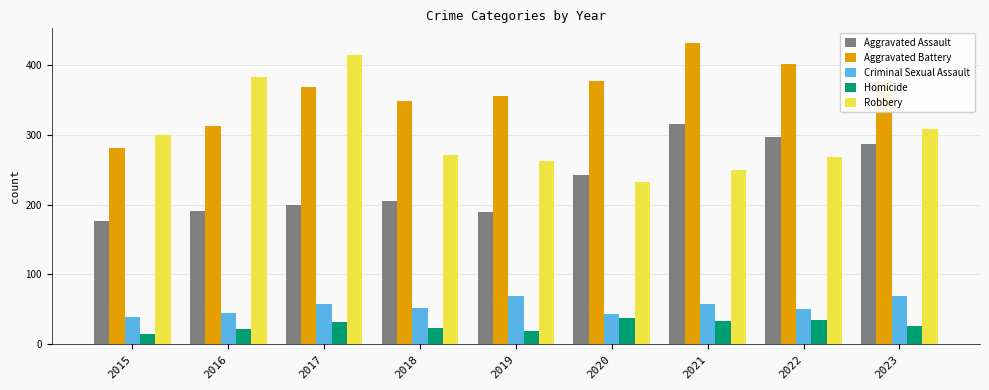

True or false: Criminal Sexual Assault has a value of 39 at 2015.

True